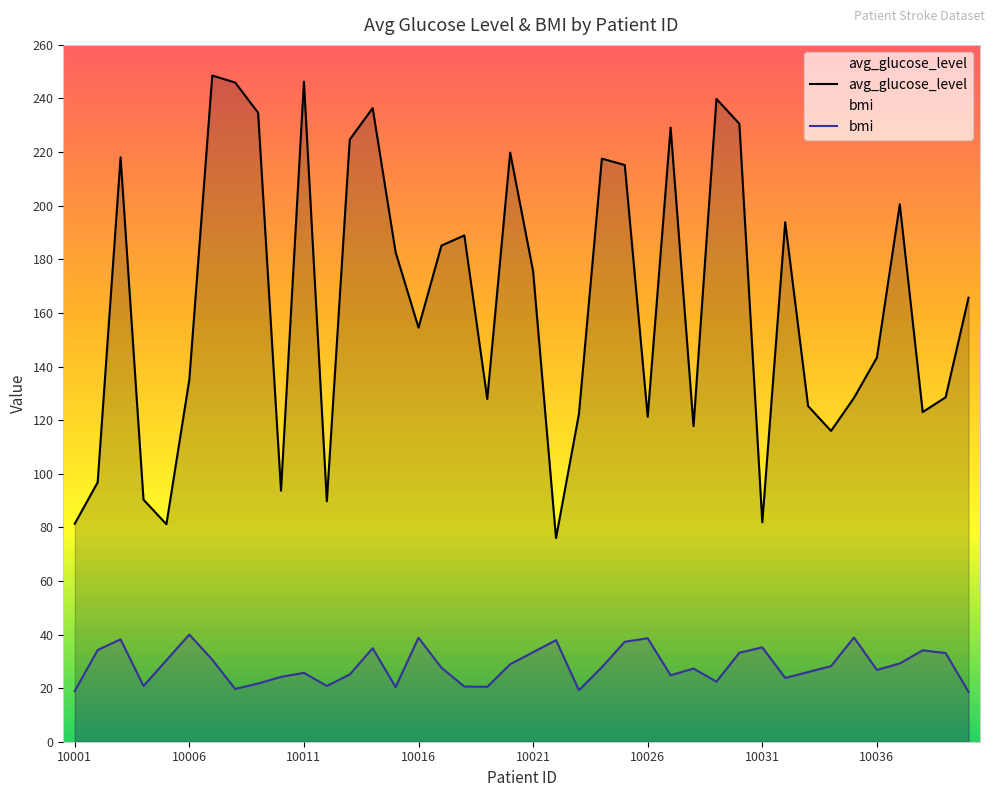

Reading left to right, transcribe all the data shown in this chart.

avg_glucose_level: 81.3	96.8	218.1	90.3	81.2	135.1	248.6	245.9	234.7	93.7	246.3	89.7	224.7	236.4	182.7	154.5	185.1	188.9	127.9	219.8	175.6	76.0	122.3	217.6	215.2	121.2	229.1	117.8	239.8	230.6	81.9	193.8	125.2	116.0	128.3	143.3	200.5	123.0	128.5	165.7
bmi: 18.9	34.2	38.2	20.8	30.4	40.0	30.6	19.7	21.7	24.2	25.7	20.8	25.1	34.9	20.4	38.8	27.6	20.6	20.5	28.9	33.4	37.9	19.2	27.8	37.3	38.6	24.8	27.3	22.4	33.2	35.2	23.8	26.0	28.2	38.9	26.8	29.2	34.1	33.1	18.6